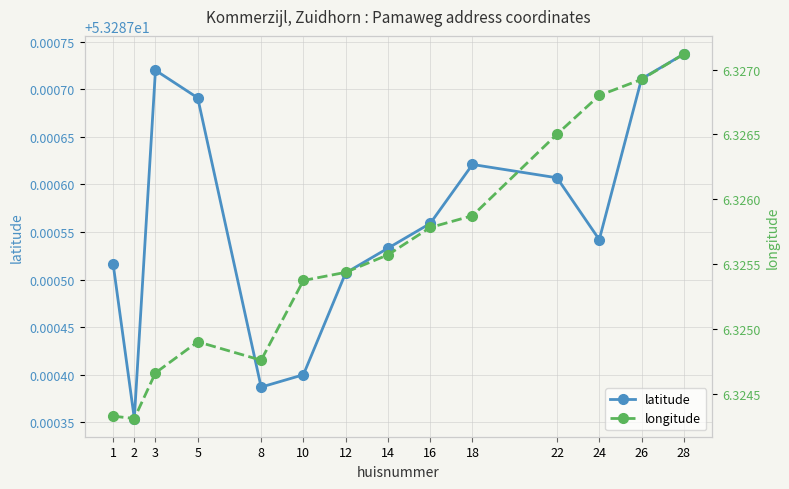

True or false: longitude has a value of 6.3 at 10.

True